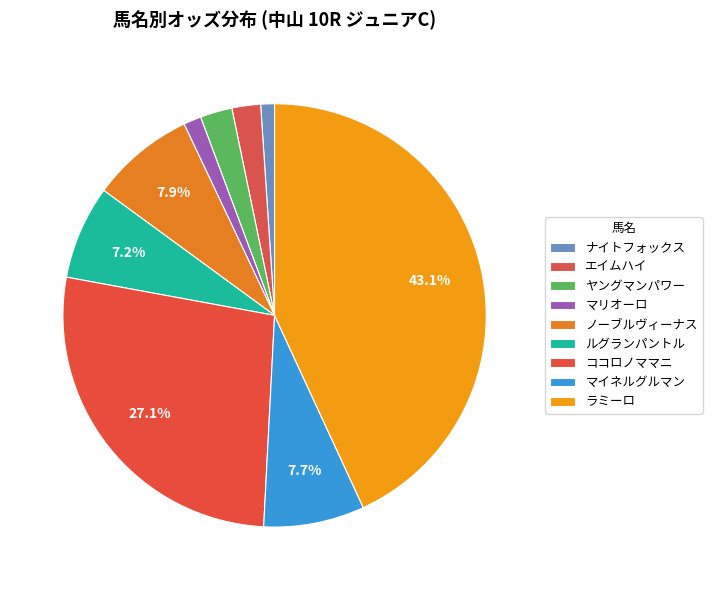

How many slices are in this pie chart?

9